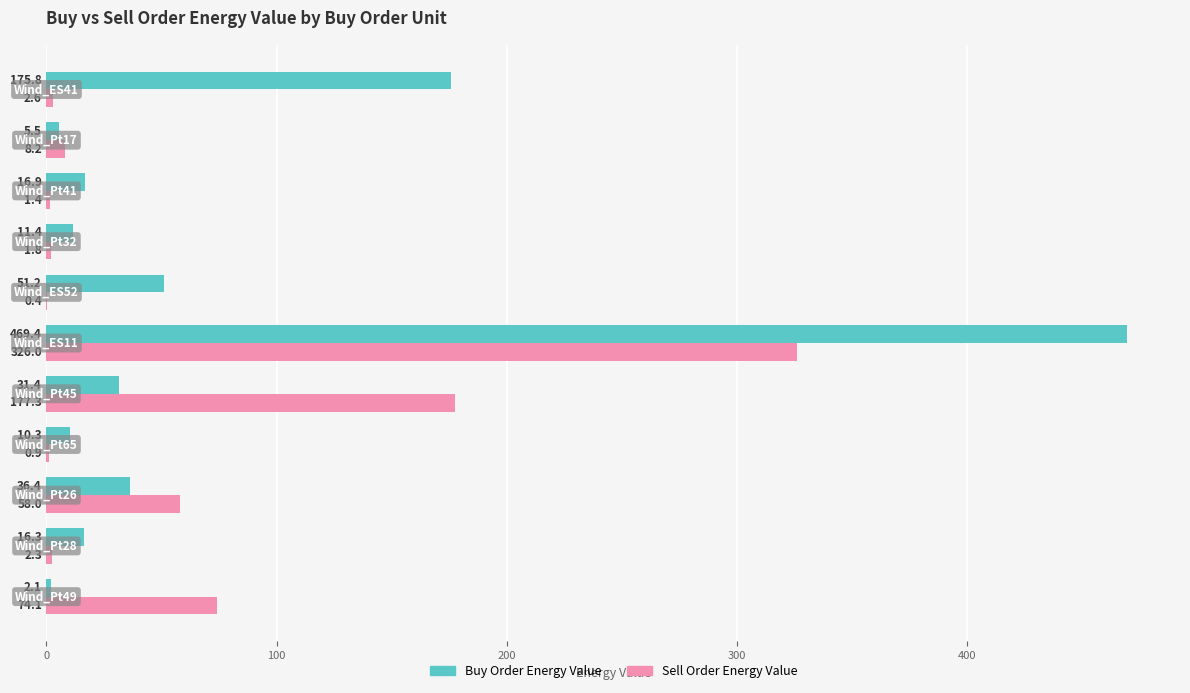

Which series has the largest total across all categories?

Buy Order Energy Value